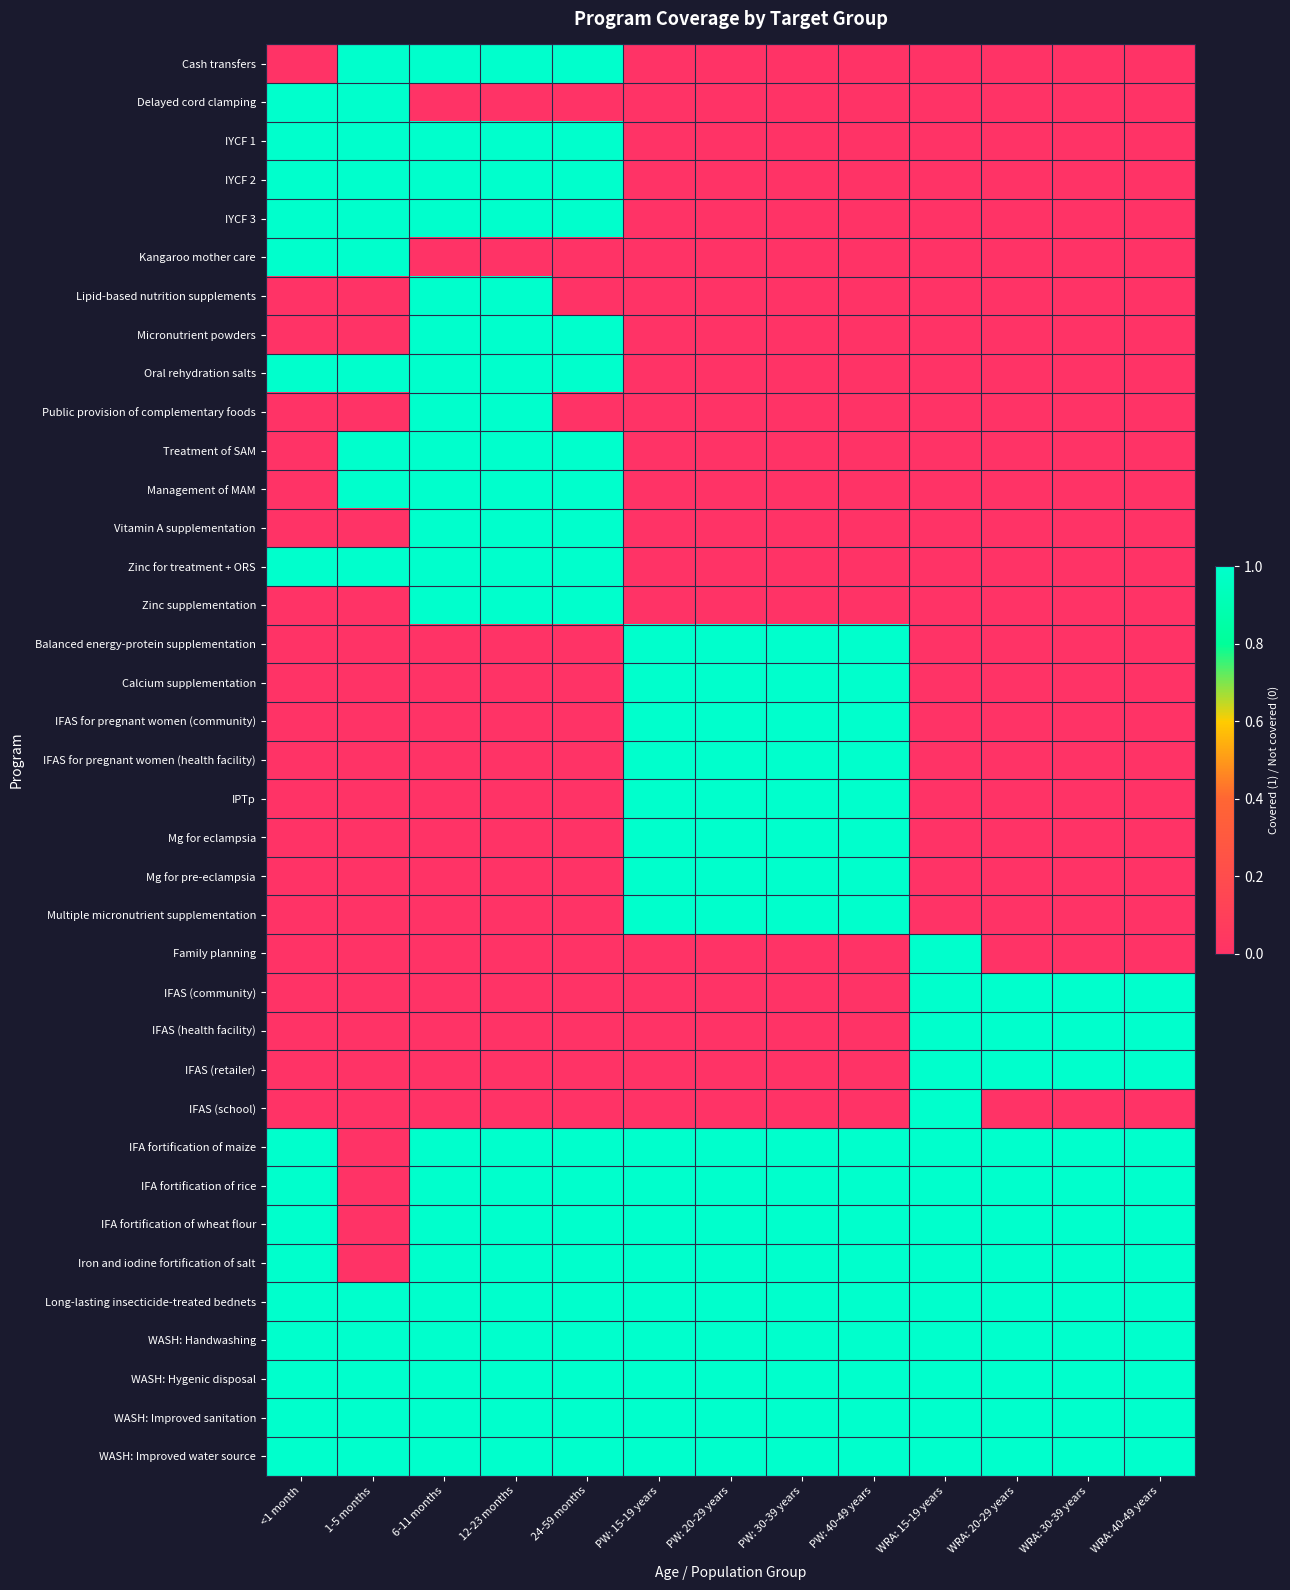

How many data points does each series have?

13